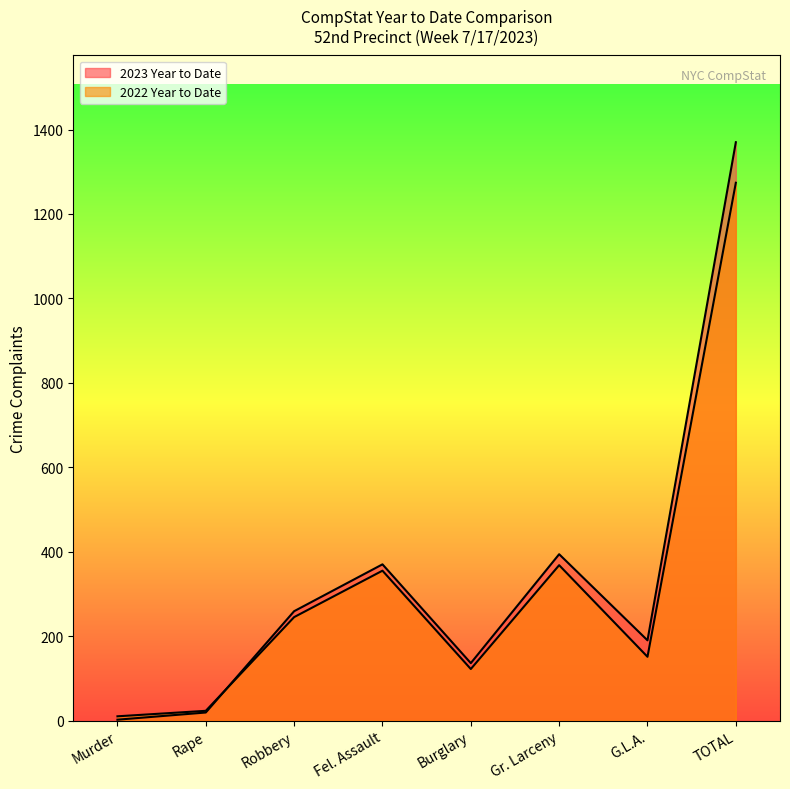

Which category has the highest value in the 2023 Year to Date series?

TOTAL